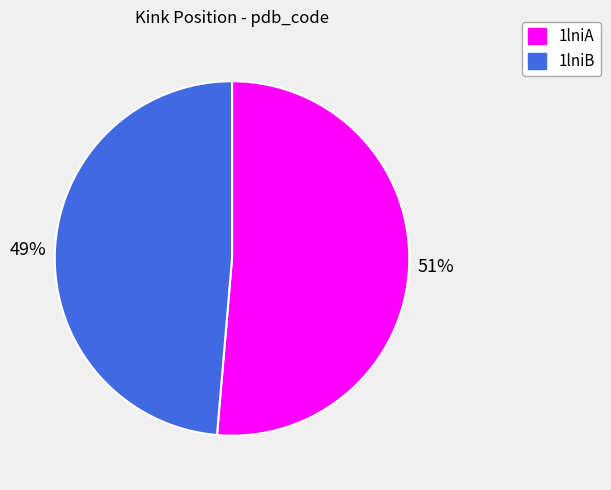

To the nearest percent, what is the average slice percentage?

50%